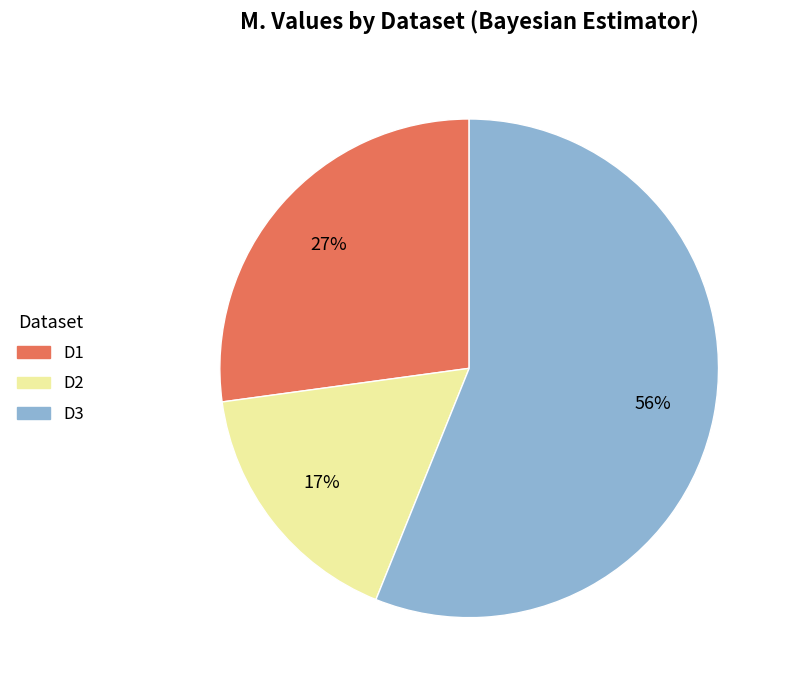

To the nearest percent, what is the difference between the largest and smallest slice percentages?

39%